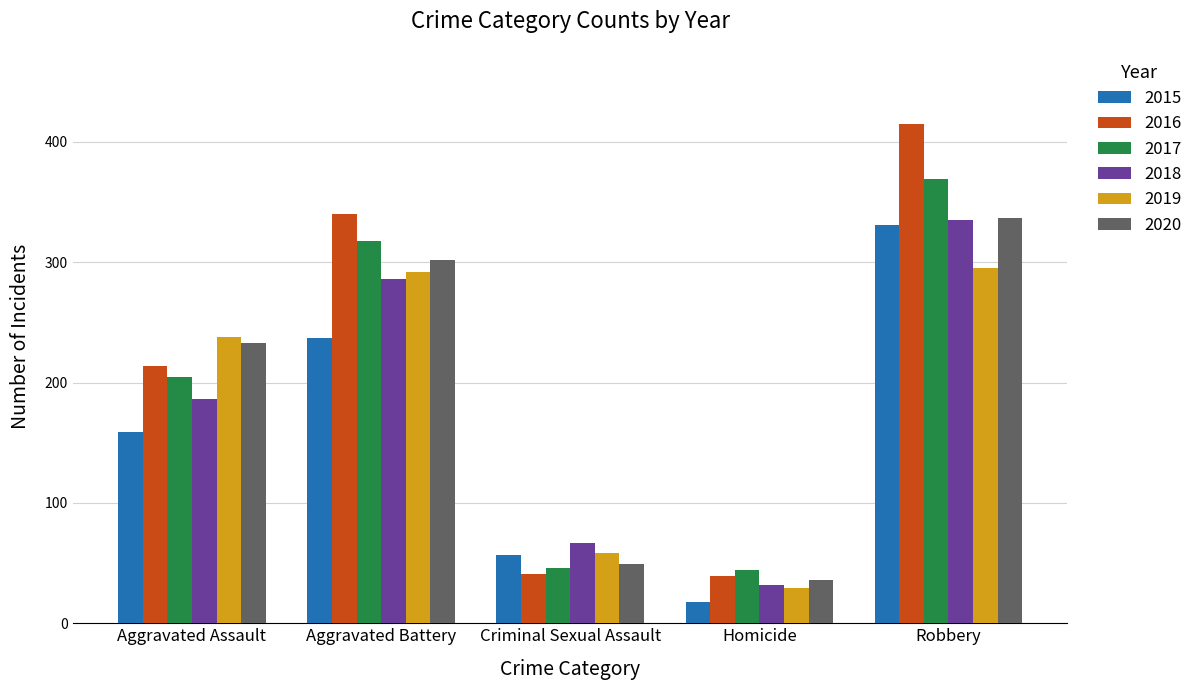

What is the lowest value of the 2019 series?

29